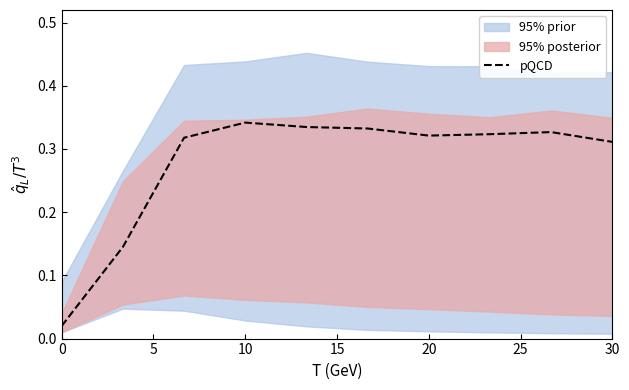

How many lines are shown in the chart?

1